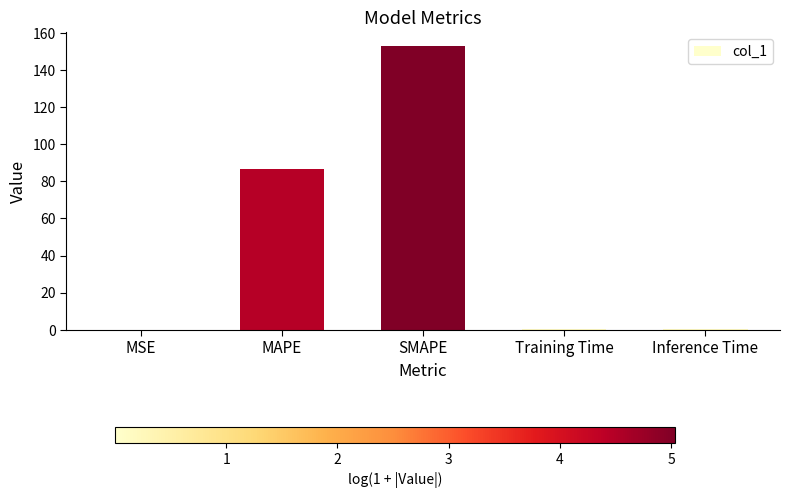

Where is the data nearest to the value 76?

MAPE